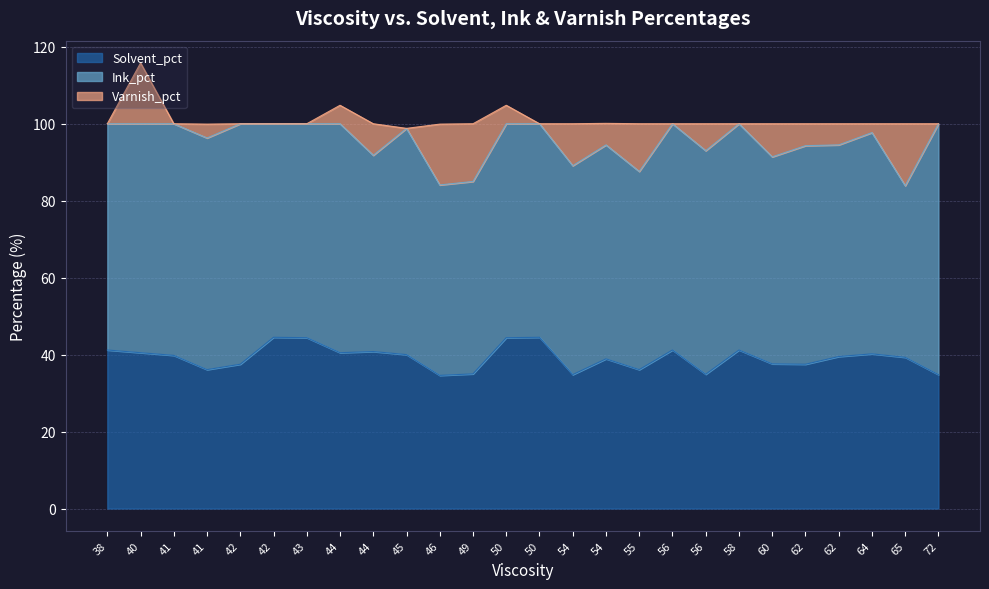

Is it true that Ink_pct equals 38.8 at 50?

False